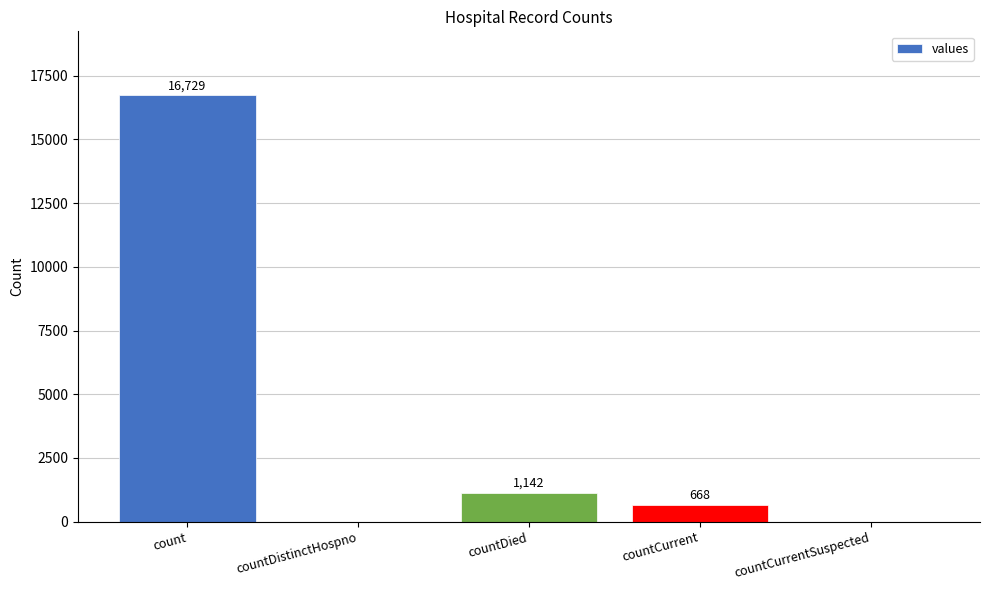

Where does the data first go above 668?

count